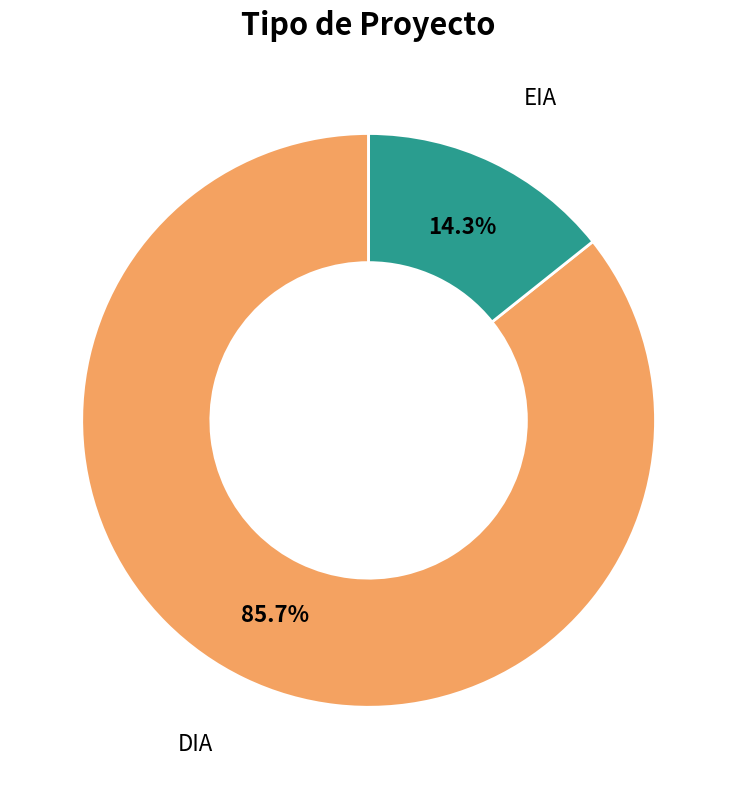

Which slice is the smallest?

EIA